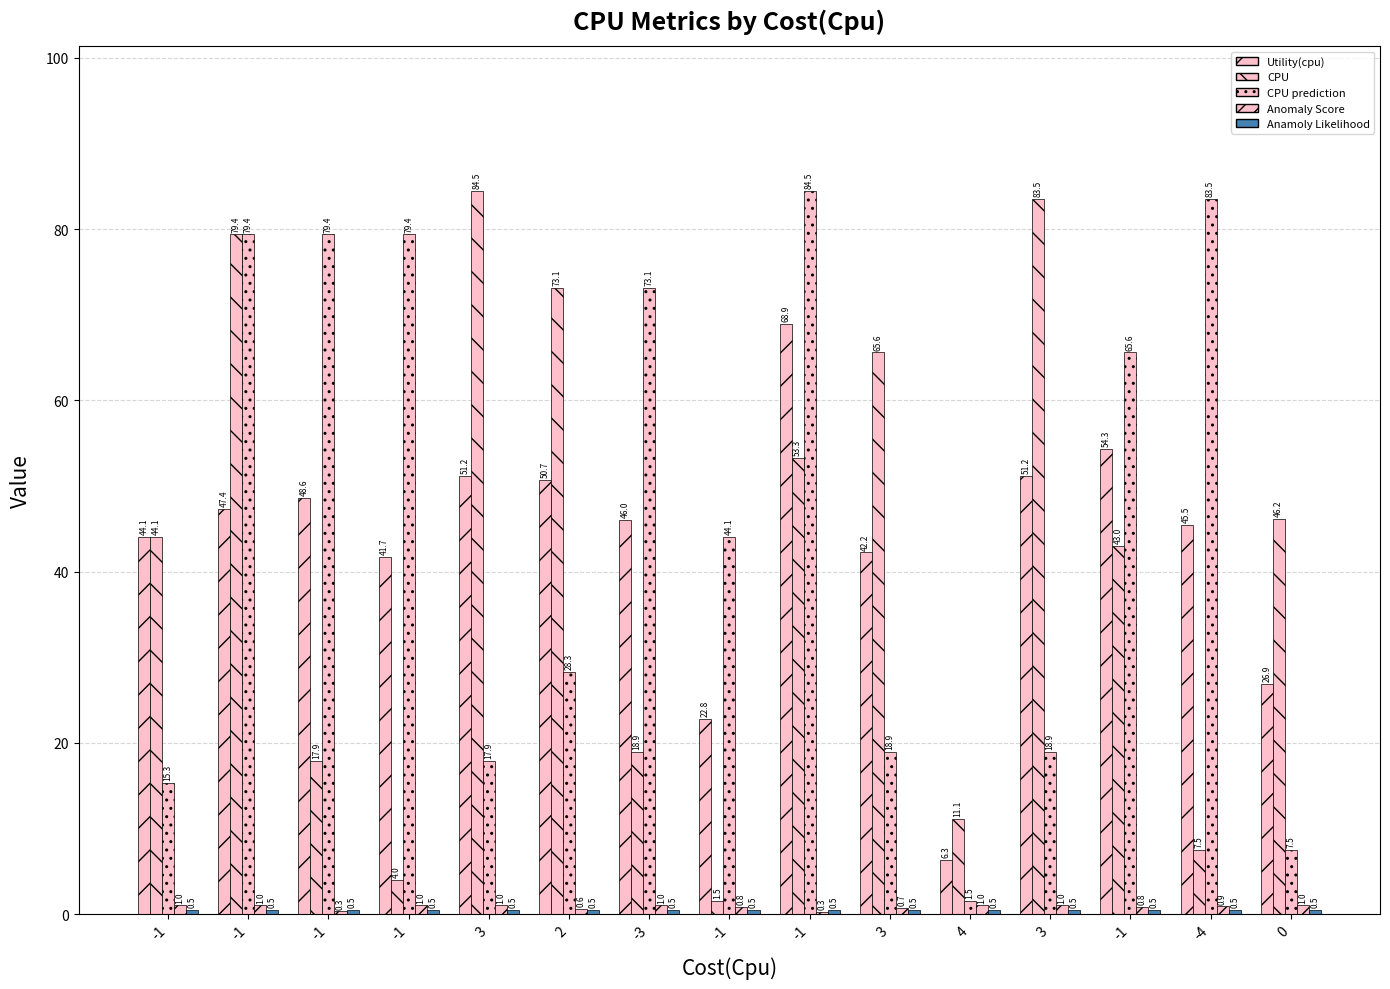

What is the difference between the second highest and minimum values in the CPU prediction series?

82.0